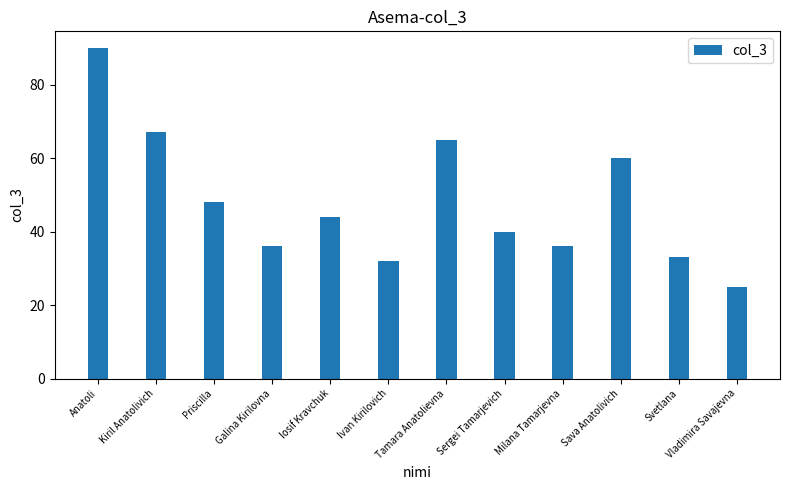

What is the sum of all values?

576